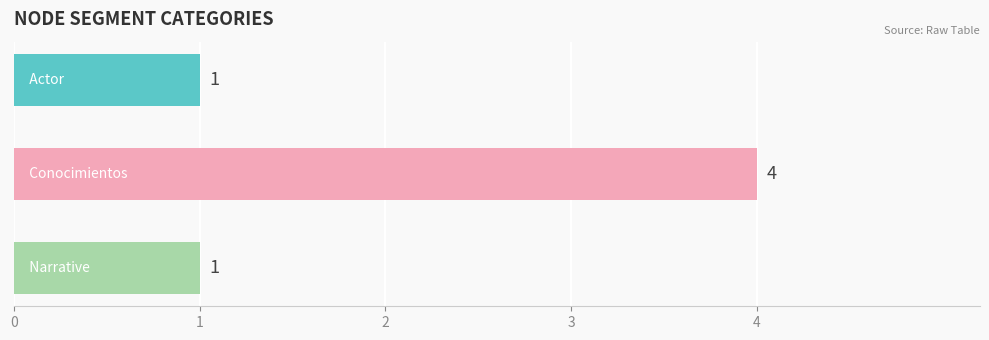

What is the difference between the maximum and second lowest values?

3